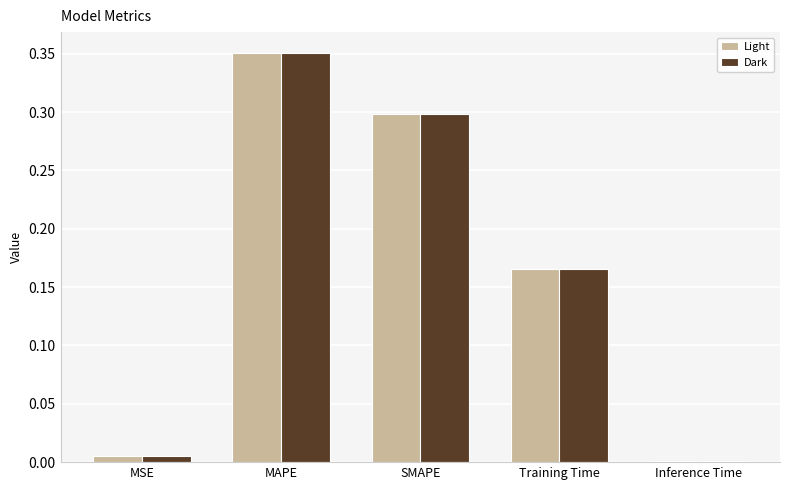

At which category is the sum across all series the highest?

MAPE